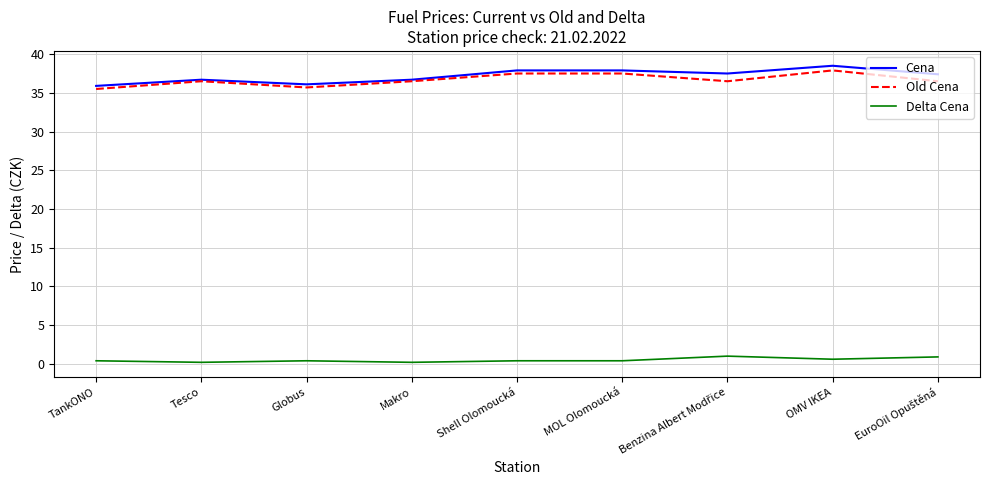

How many interior local valleys does the Old Cena series have?

2